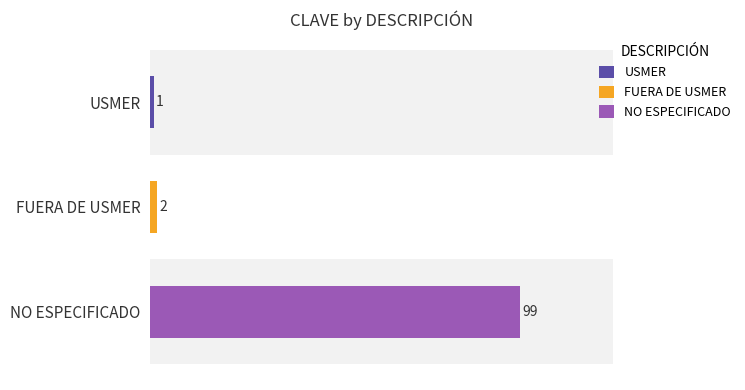

What is the minimum value shown in the chart?

1